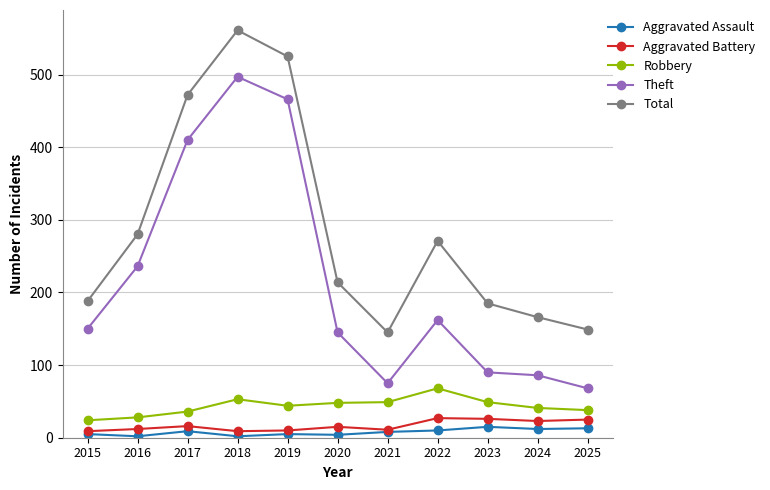

At which category does Theft reach its first local peak?

2018